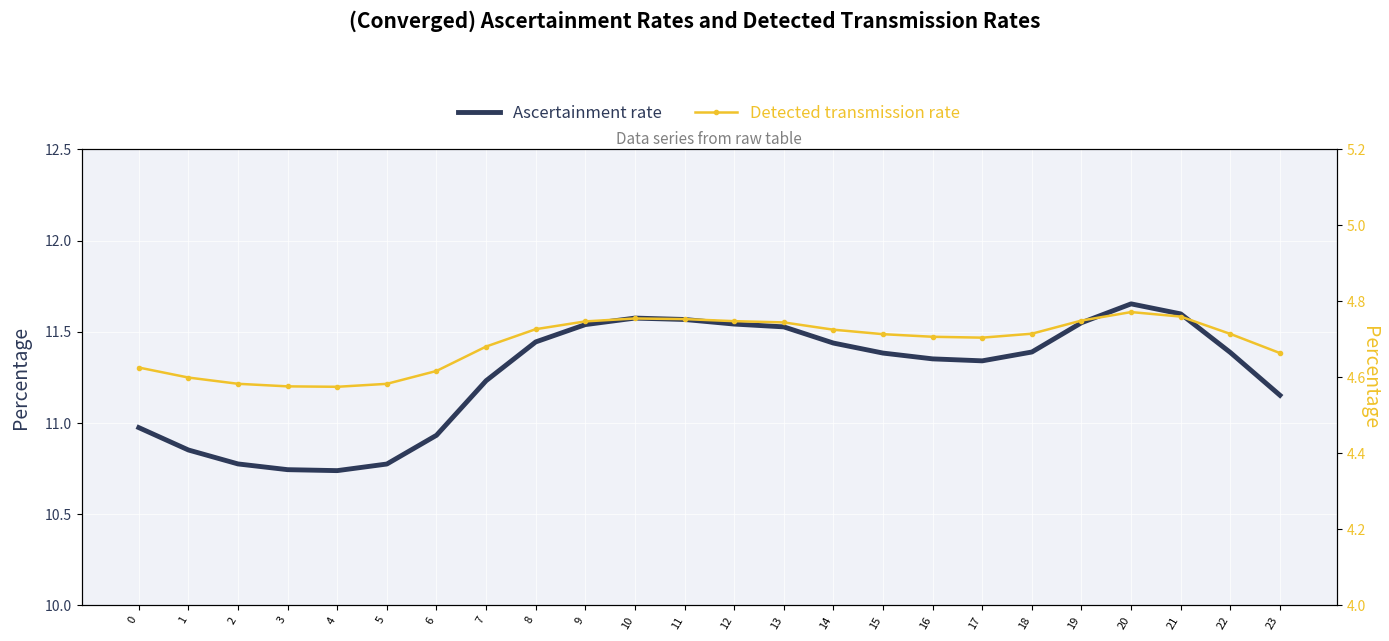

At 5, list the series in order from largest to smallest.

Ascertainment rate, Detected transmission rate